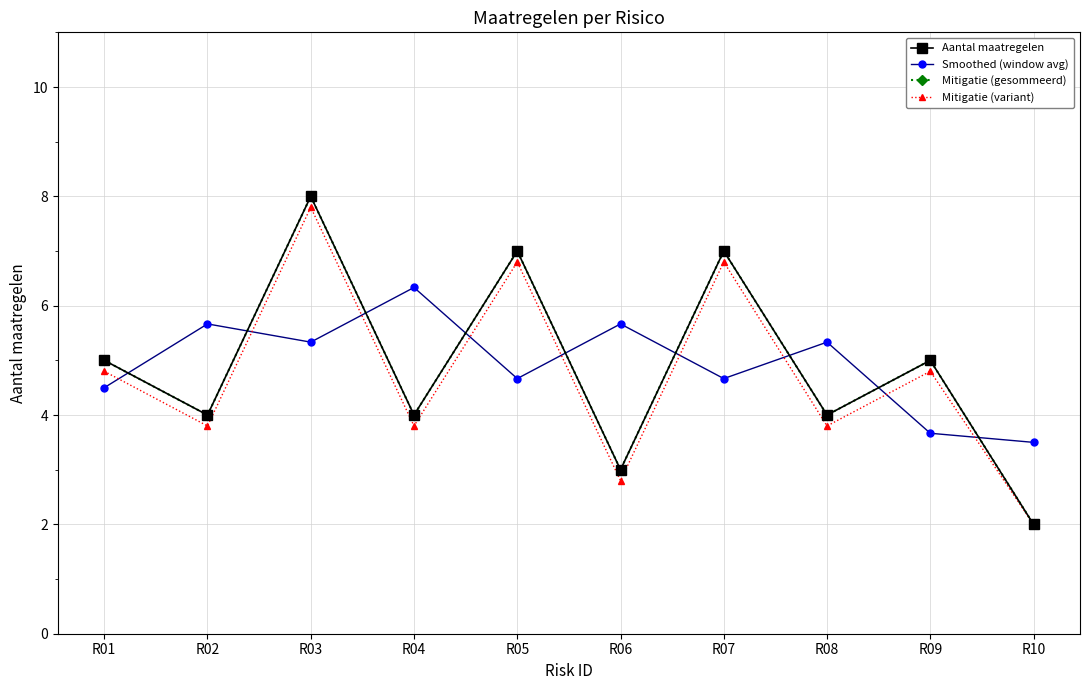

Reading right to left, extract all data points from this chart.

Aantal maatregelen: 2.0	5.0	4.0	7.0	3.0	7.0	4.0	8.0	4.0	5.0
Smoothed (window avg): 3.5	3.7	5.3	4.7	5.7	4.7	6.3	5.3	5.7	4.5
Mitigatie (gesommeerd): 2.0	5.0	4.0	7.0	3.0	7.0	4.0	8.0	4.0	5.0
Mitigatie (variant): 2.0	4.8	3.8	6.8	2.8	6.8	3.8	7.8	3.8	4.8